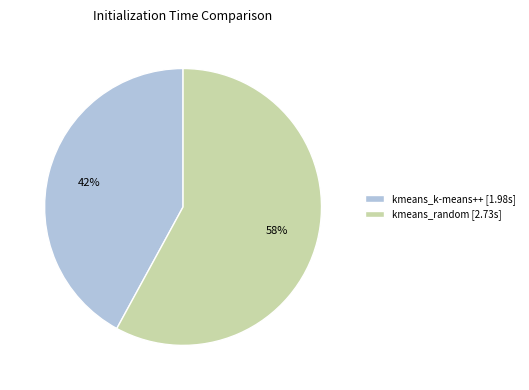

To the nearest percent, what is the combined percentage of kmeans_k-means++ and kmeans_random?

100%